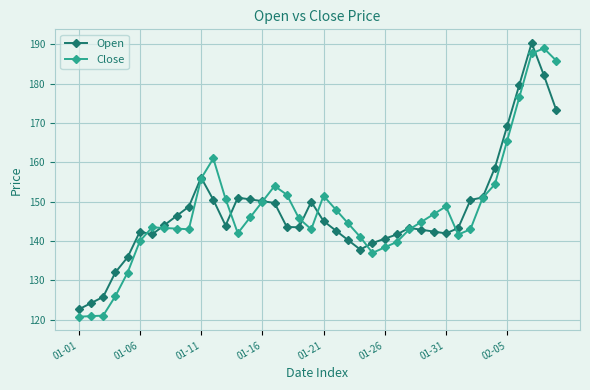

At how many categories does at least one series exceed 162?

5